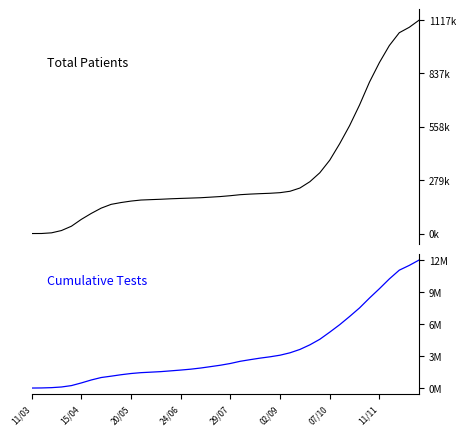

What is the label of the 33rd point from the right?

11/11